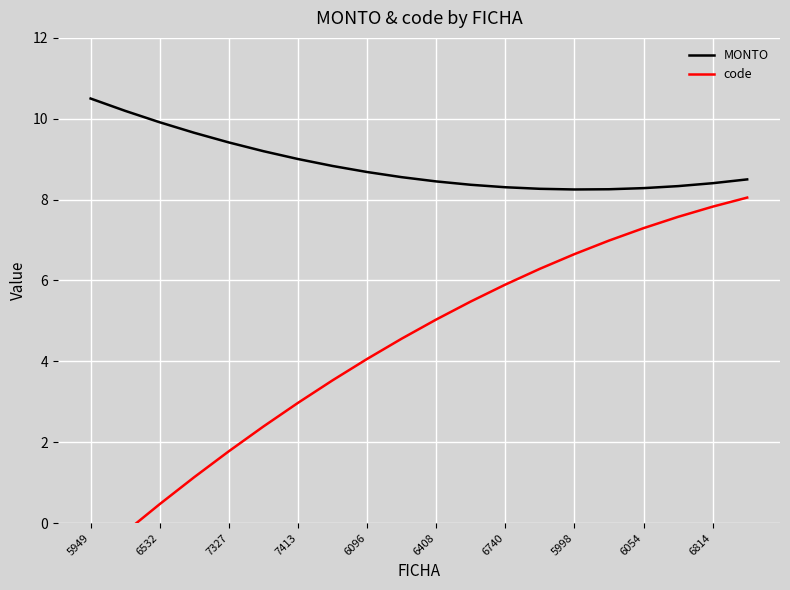

Which series has the widest spread of values?

code